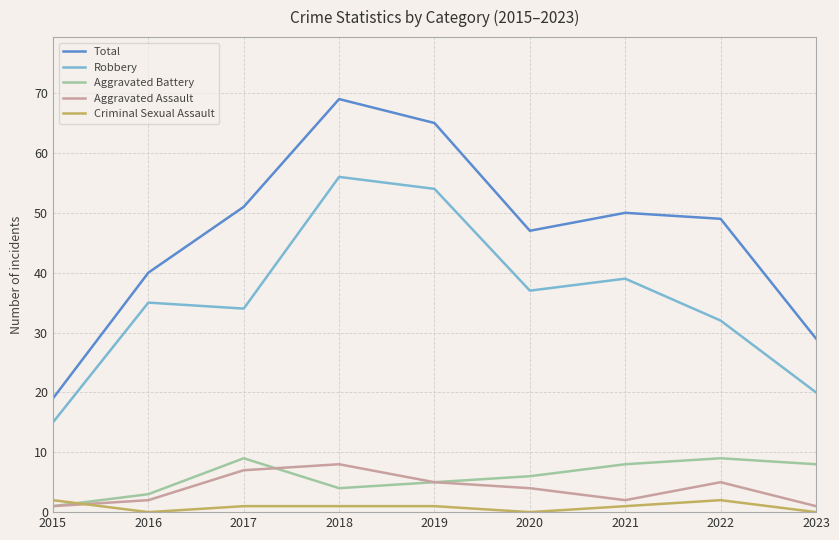

Which label corresponds to the largest value in the chart?

2018